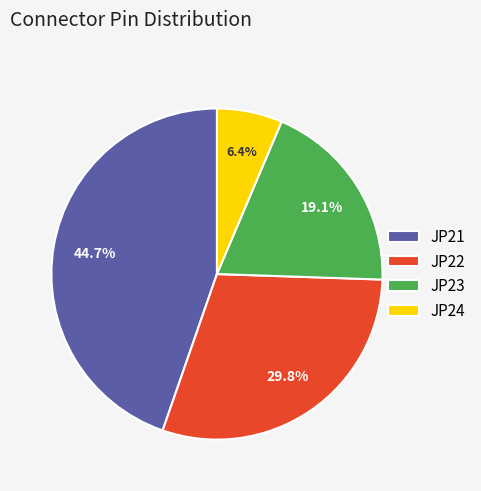

To the nearest percent, what is the combined percentage of JP23 and JP24?

26%